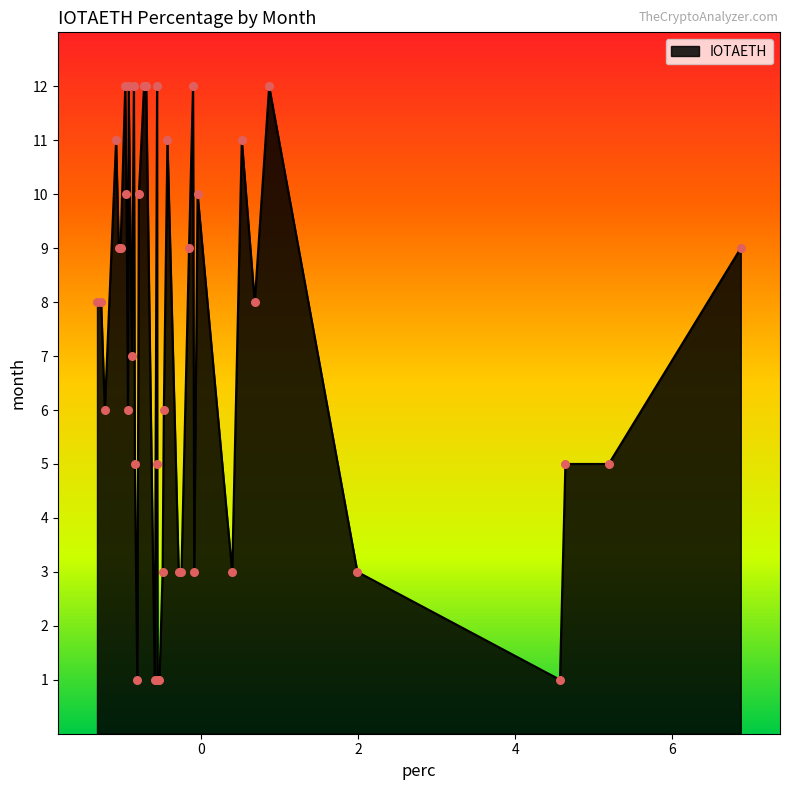

What is the greatest value displayed?

12